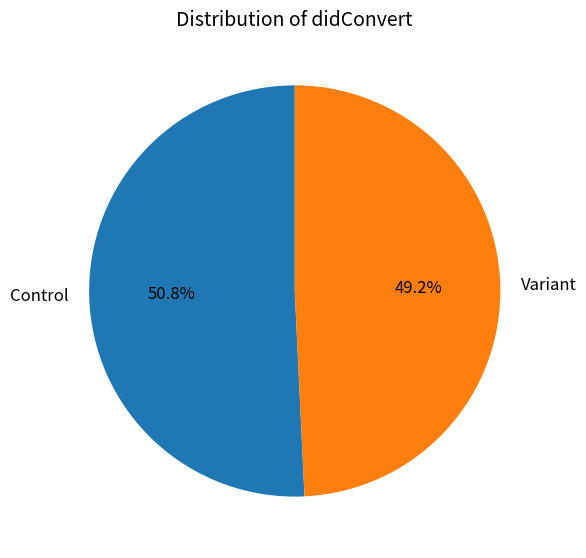

Rank the categories by value from lowest to highest.

Variant, Control